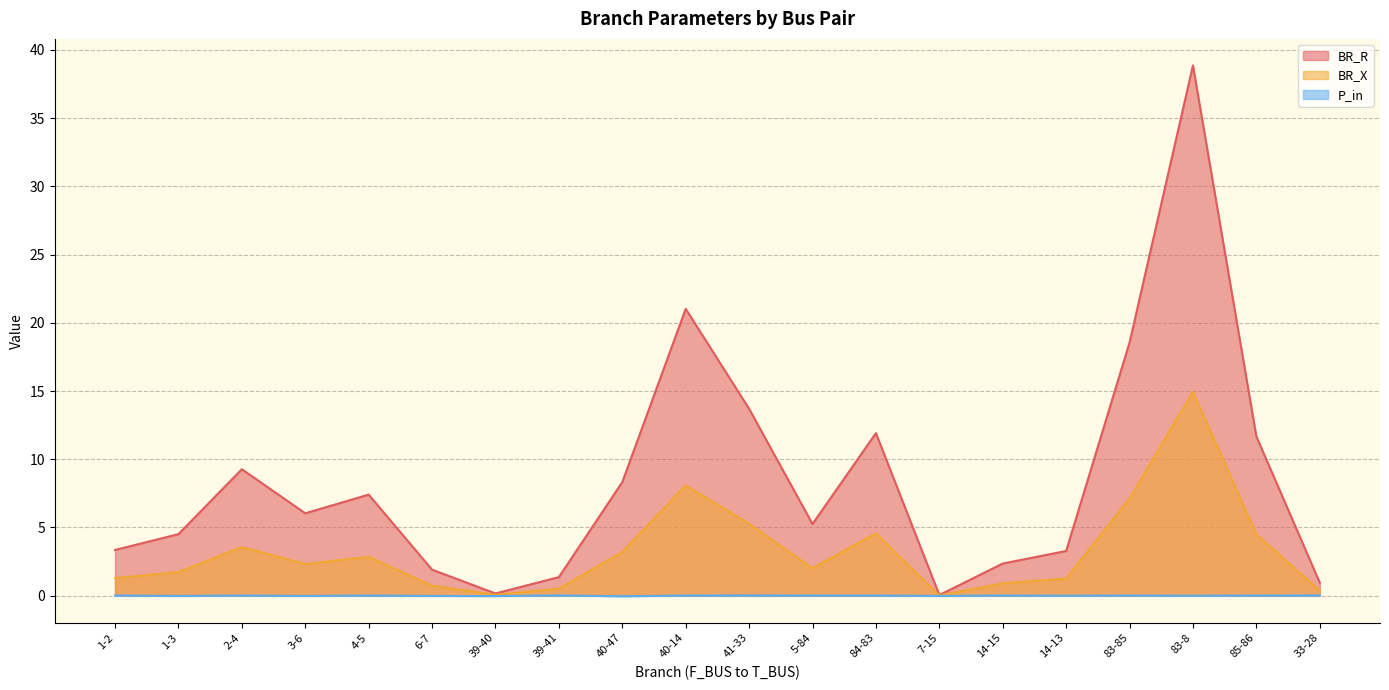

How many data points in BR_R are less than 6?

10